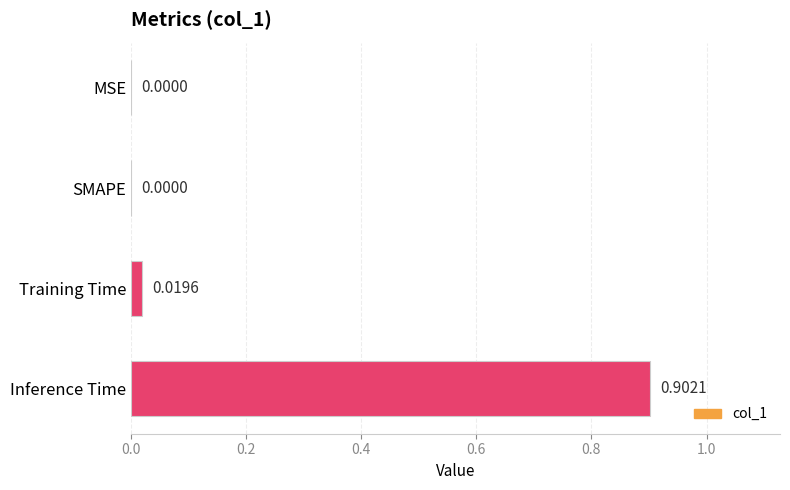

Between Training Time and MSE, which is larger?

Training Time